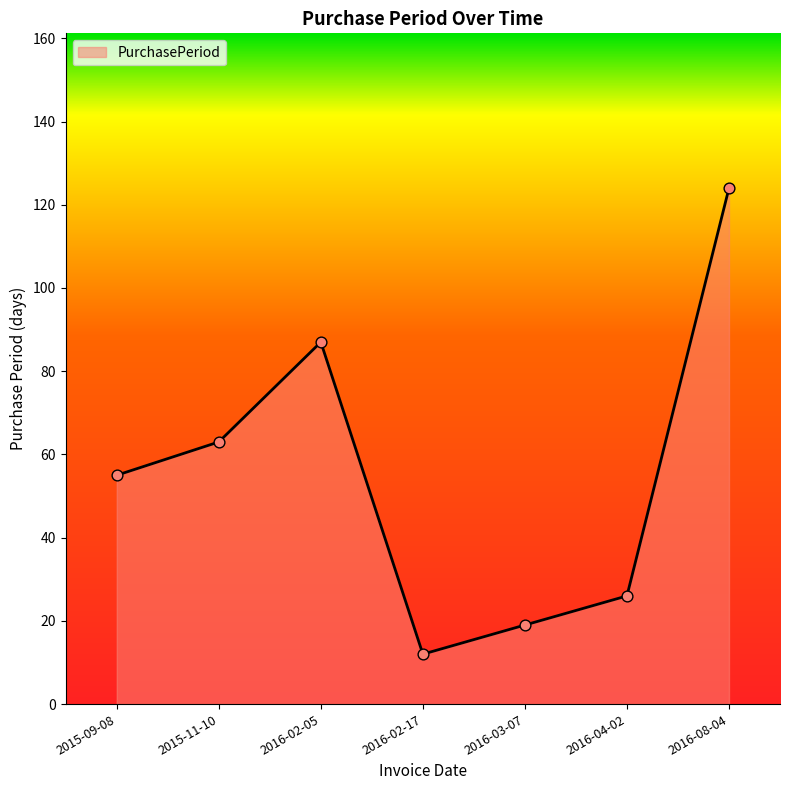

What is the change in value from 2016-03-07 to 2016-04-02?

+7